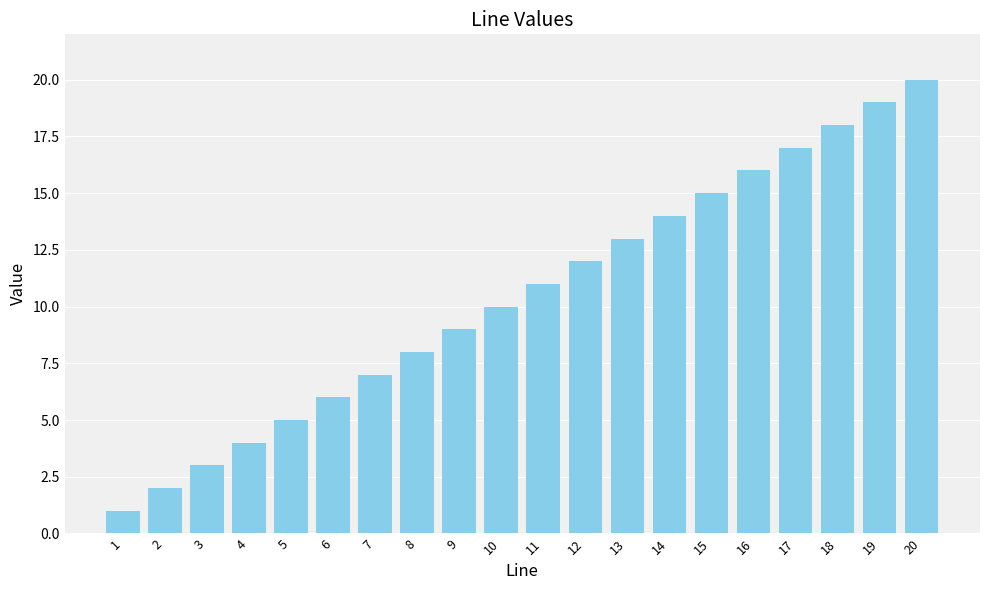

Are the bars grouped side by side (vs. stacked)?

No